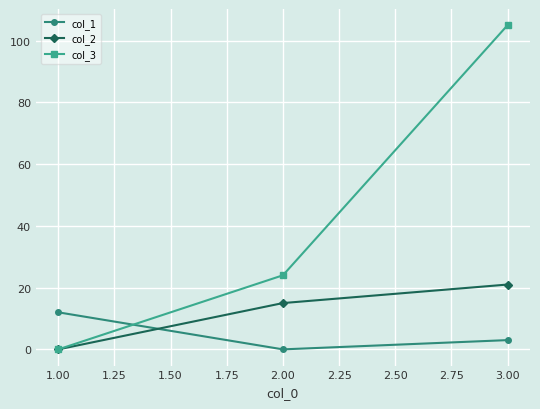

At which label is col_3 closest to 52?

2.00